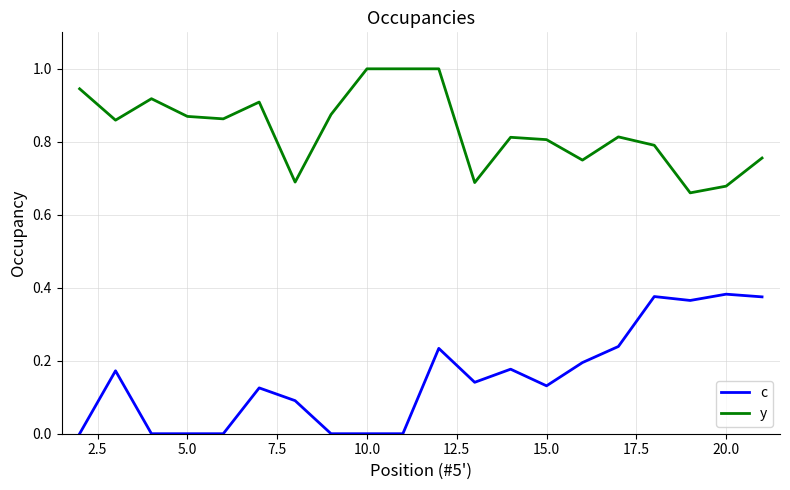

What is the maximum value shown in the chart?

1.0